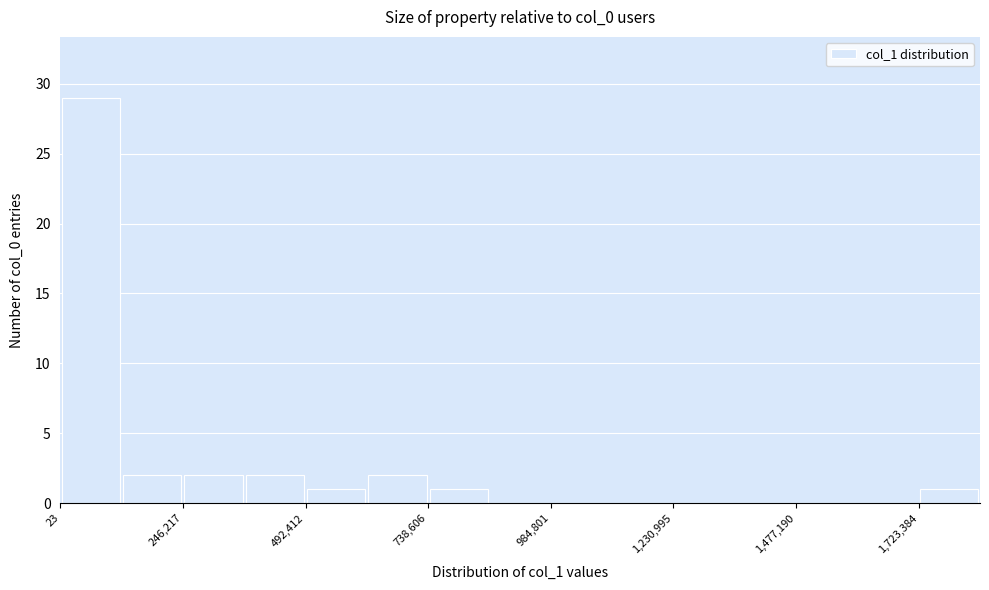

Around what value on the x-axis is the tallest bar? Give the approximate position of its centre, as read against the axis.

50000